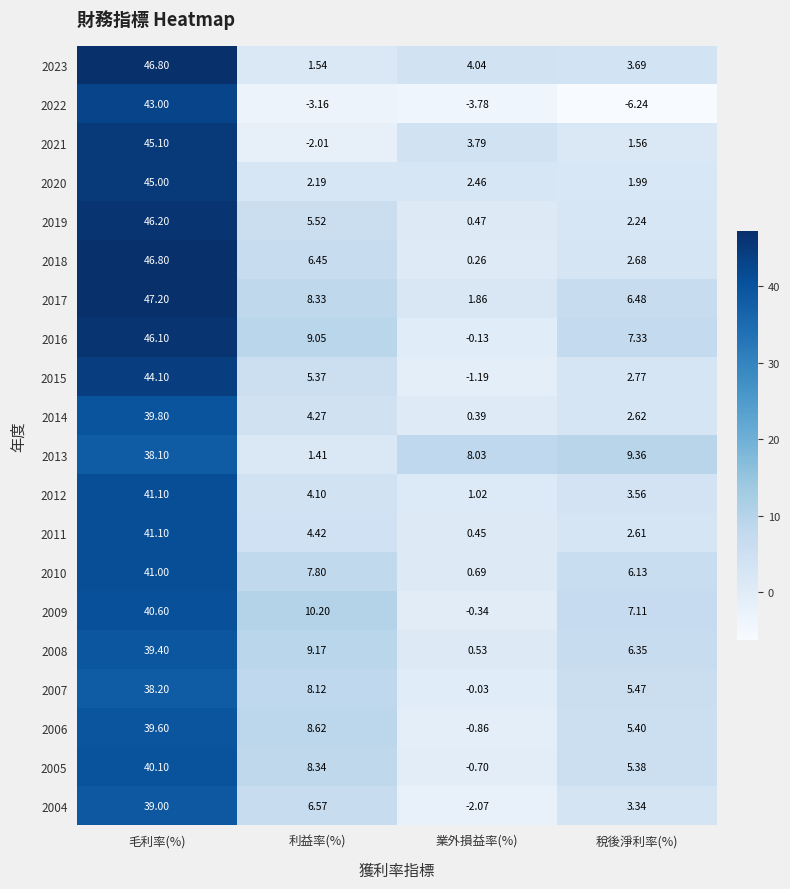

List the labels in order of 2018 value, largest first.

毛利率(%), 利益率(%), 稅後淨利率(%), 業外損益率(%)